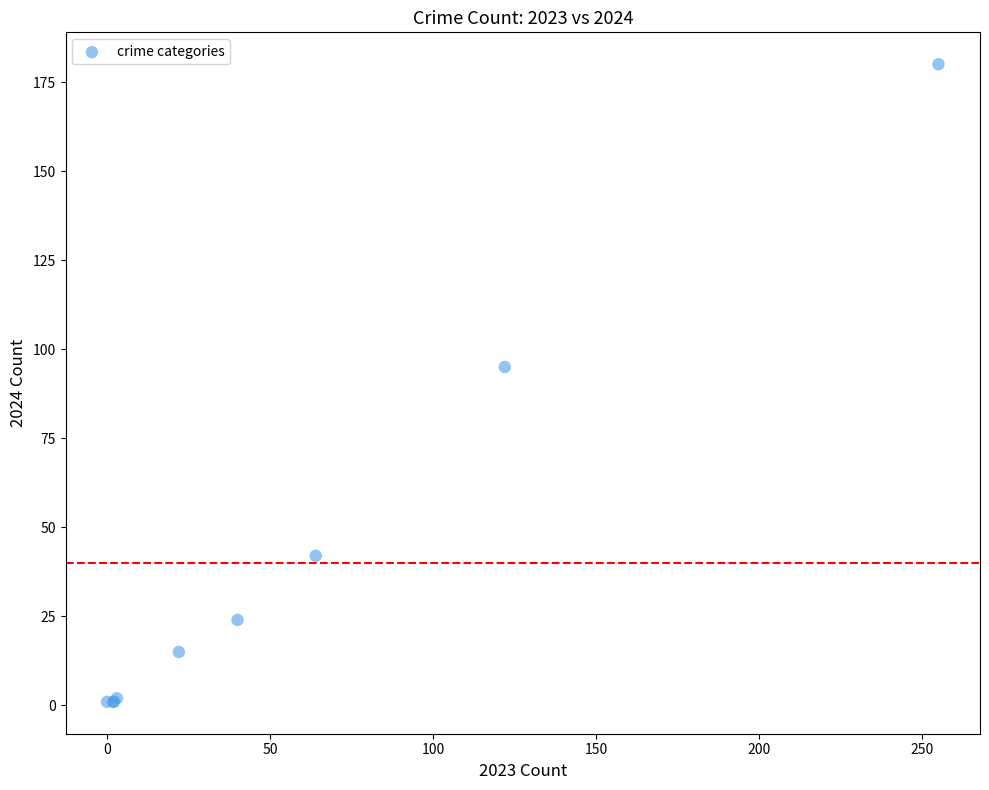

What Y value in the scatter plot is closest to 90?

95